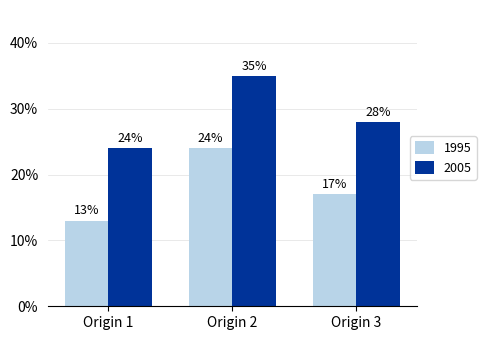

What is the value of the 1995 bar at the 3rd from the left?

17